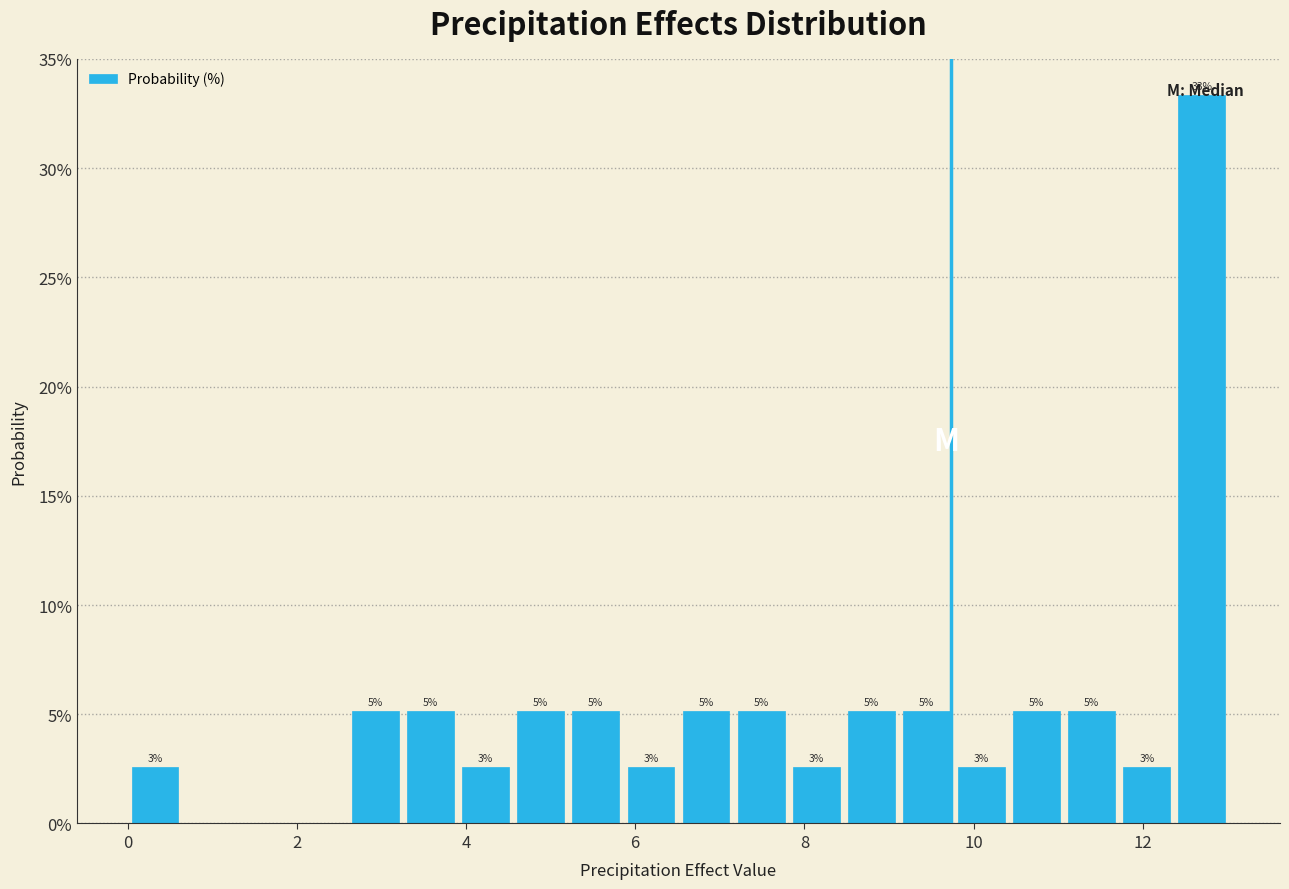

Around what value on the x-axis is the tallest bar? Give the approximate position of its centre, as read against the axis.

12.6